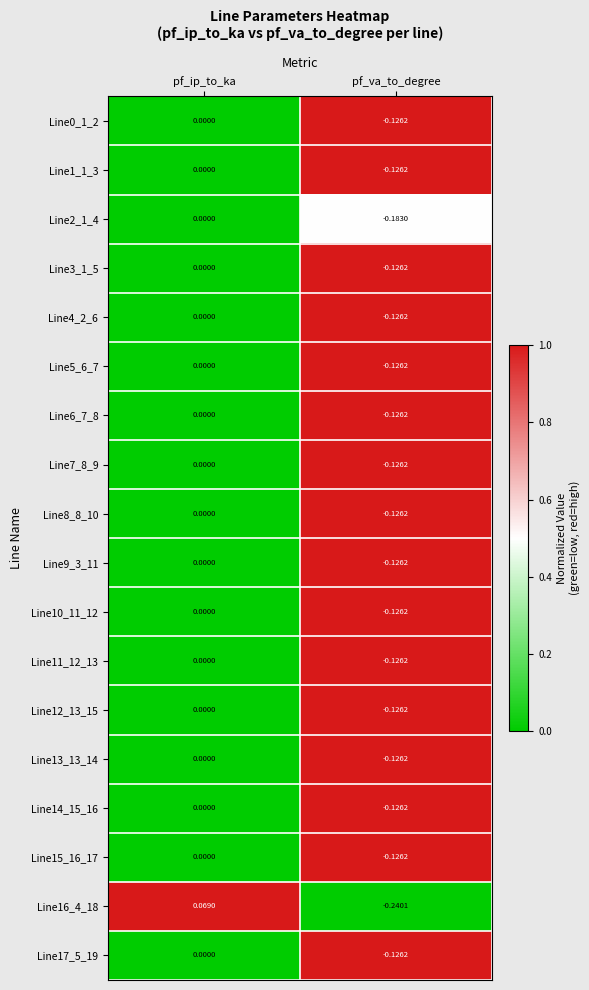

Rank the categories by Line13_13_14 value from lowest to highest.

pf_va_to_degree, pf_ip_to_ka